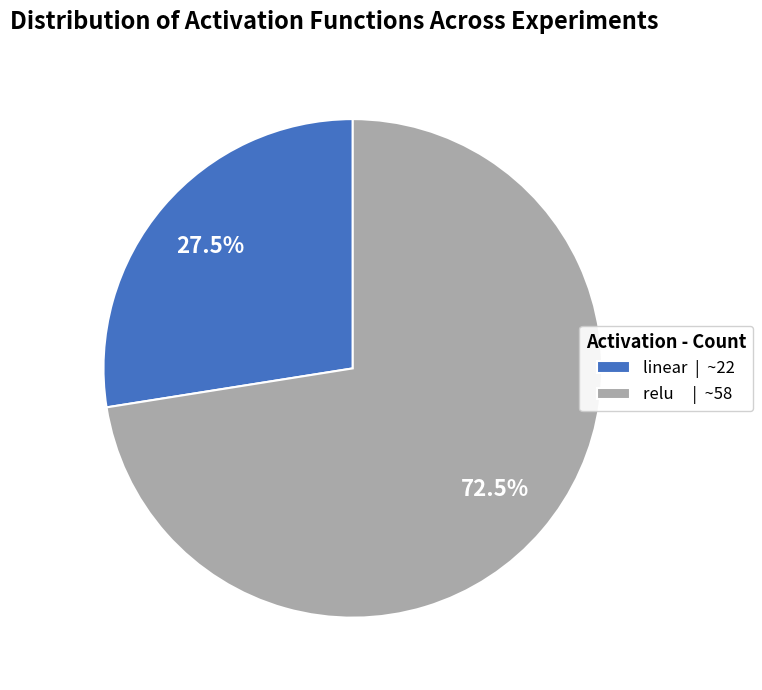

Does linear | ~22 account for over 50% of the chart?

No